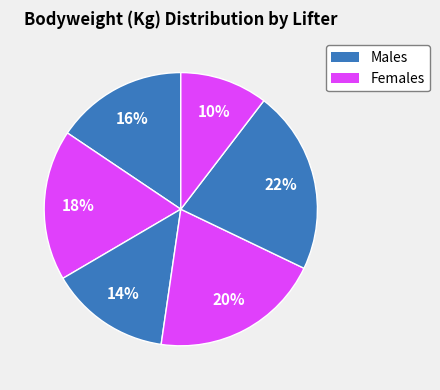

Count the number of slices in the pie.

6